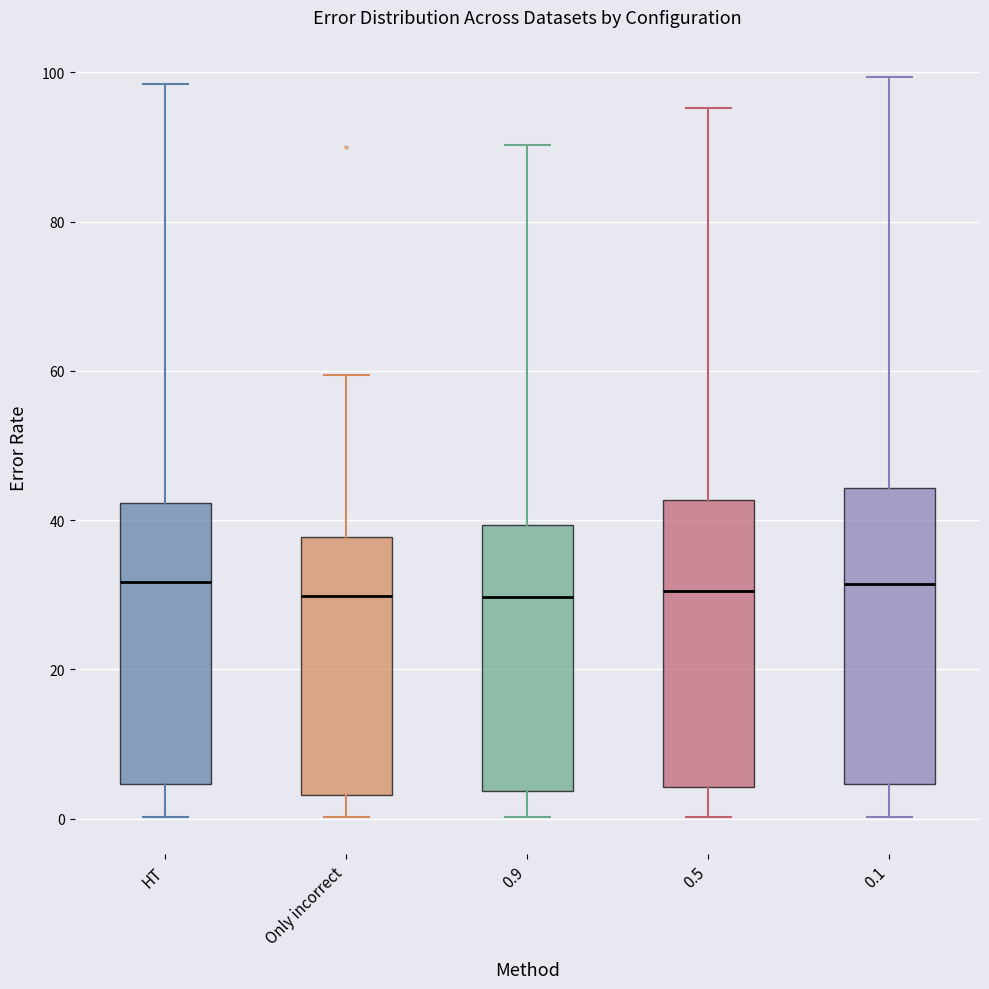

Where is the lower edge of the box for 0.5 on the y-axis? The values are not printed on the chart, so give them approximately, as read against the axis.

4